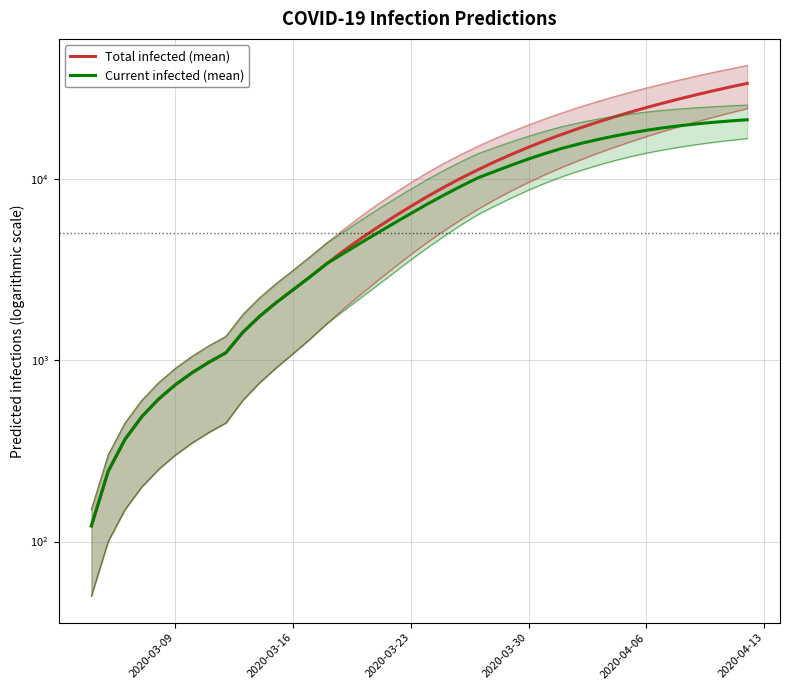

Which series has the largest total across all categories?

predicted_total_infected_mean